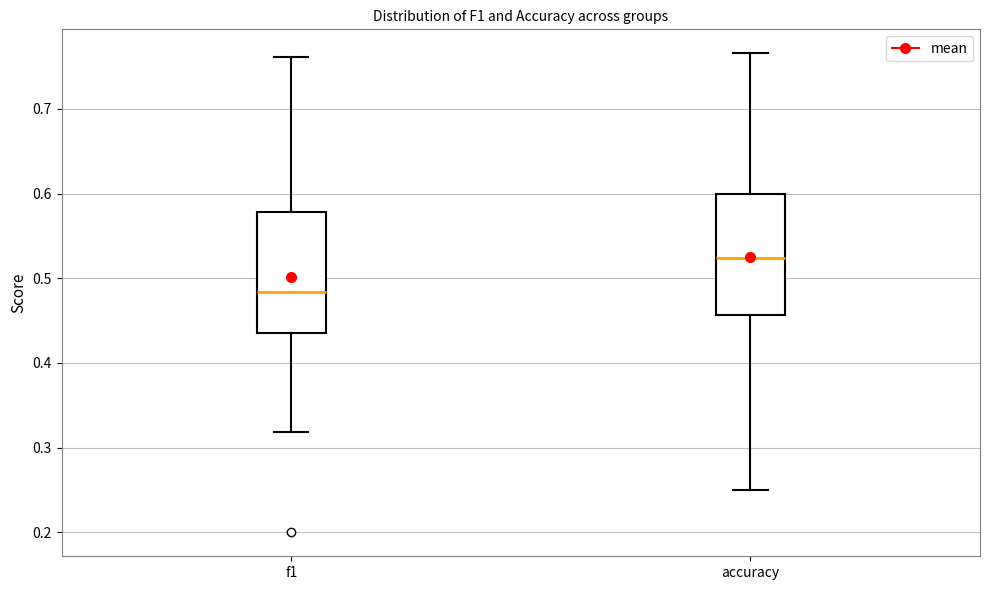

Reading left to right, transcribe this box plot: for each box, give where its median line is, the range the box spans, and where its two whiskers end, as read against the y-axis. The values are not printed on the chart, so give them approximately, as read against the axis.

f1: median 0.48, box 0.44 to 0.58, whiskers 0.32 to 0.76
accuracy: median 0.52, box 0.46 to 0.60, whiskers 0.25 to 0.77